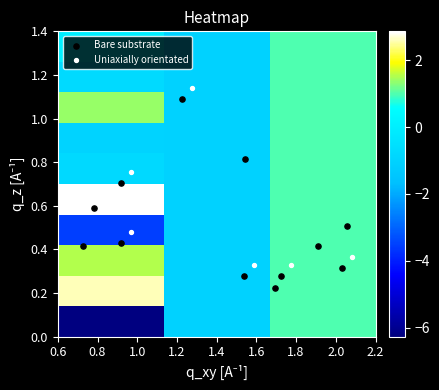

Reading left to right, list all the values displayed in this chart.

-6.27017: -6.3	-1.0	1.0
2.58887: 2.6	-1.0	1.0
1.53470: 1.5	-1.0	1.0
-3.53662: -3.5	-1.0	1.0
2.86217: 2.9	-1.0	1.0
-0.76902: -0.8	-1.0	1.0
-0.96997: -1.0	-1.0	1.0
1.37985: 1.4	-1.0	1.0
-0.74049: -0.7	-1.0	1.0
0.04528: 0.0	-1.0	1.0